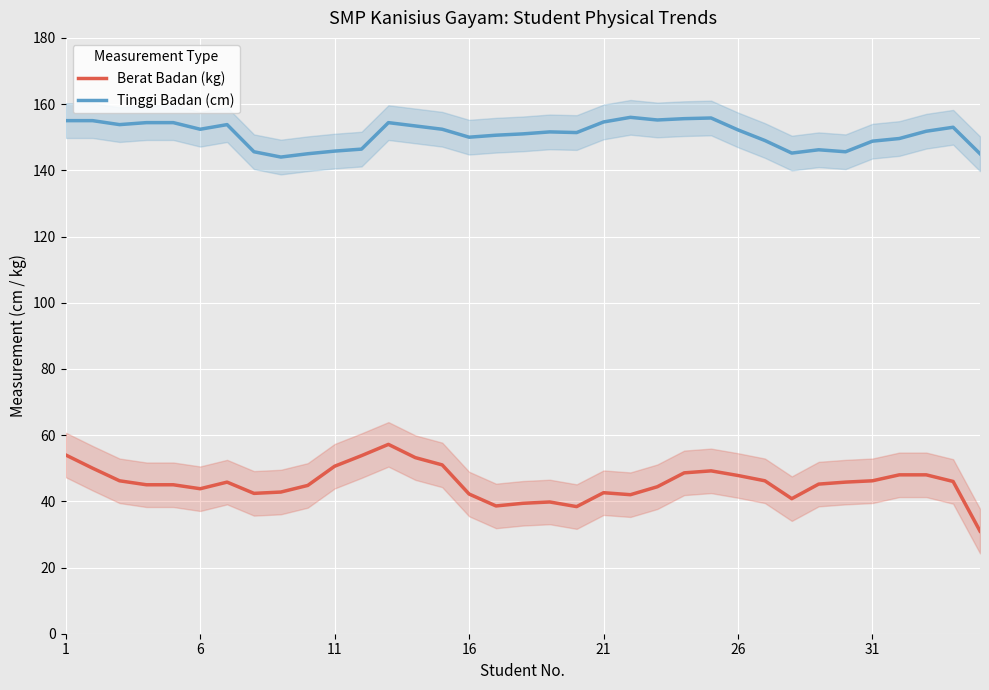

Is it true that Tinggi Badan (cm) equals 53.4 at 21?

False